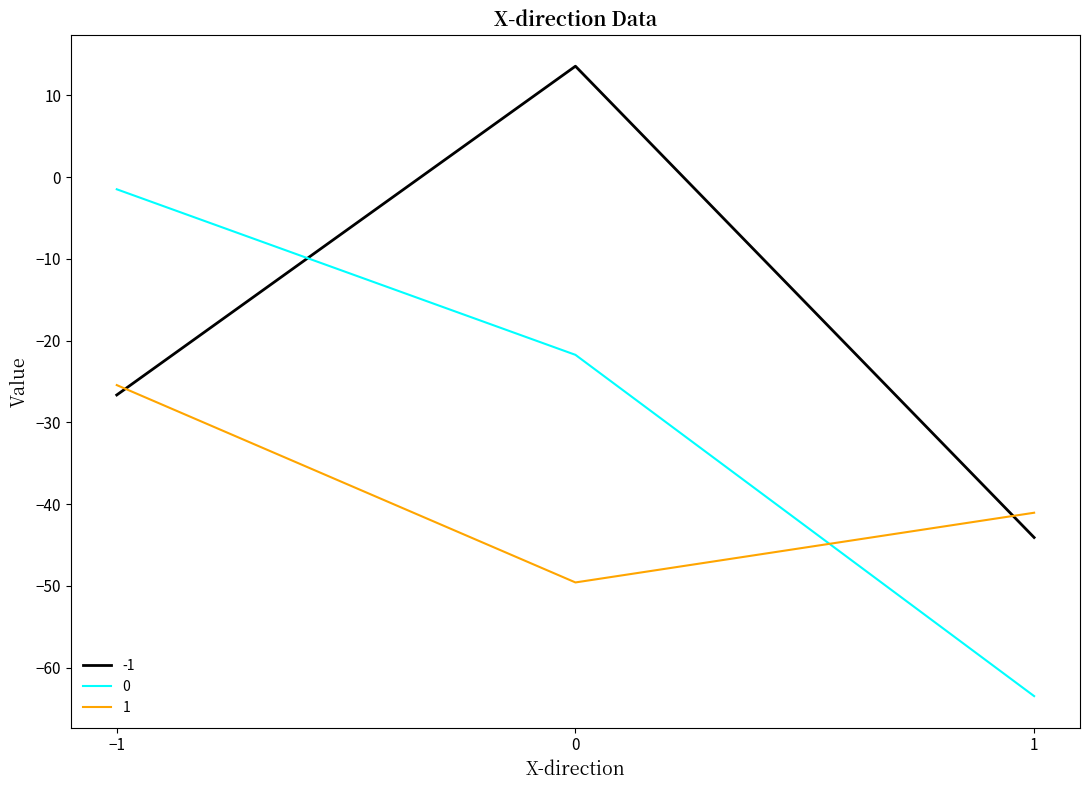

Rank the series at 1 from highest to lowest value.

1, -1, 0